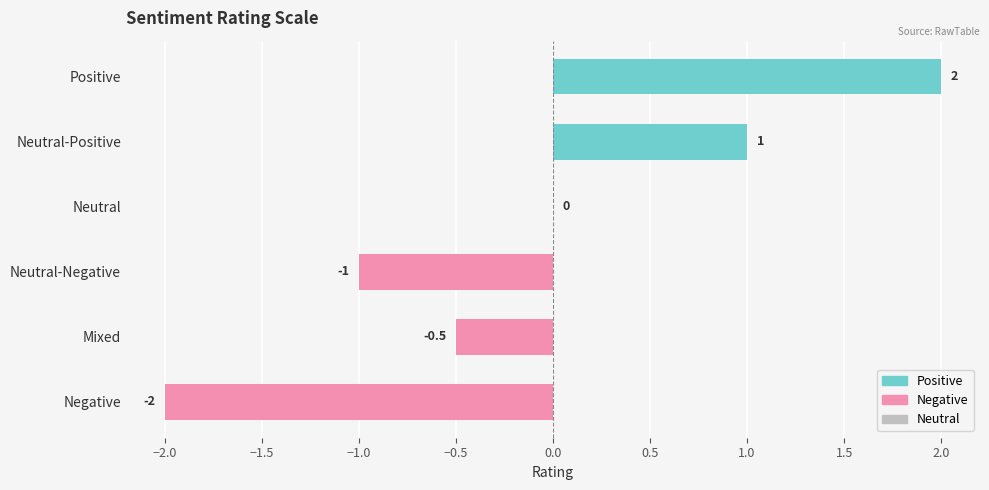

What is the sum of all values?

-0.5